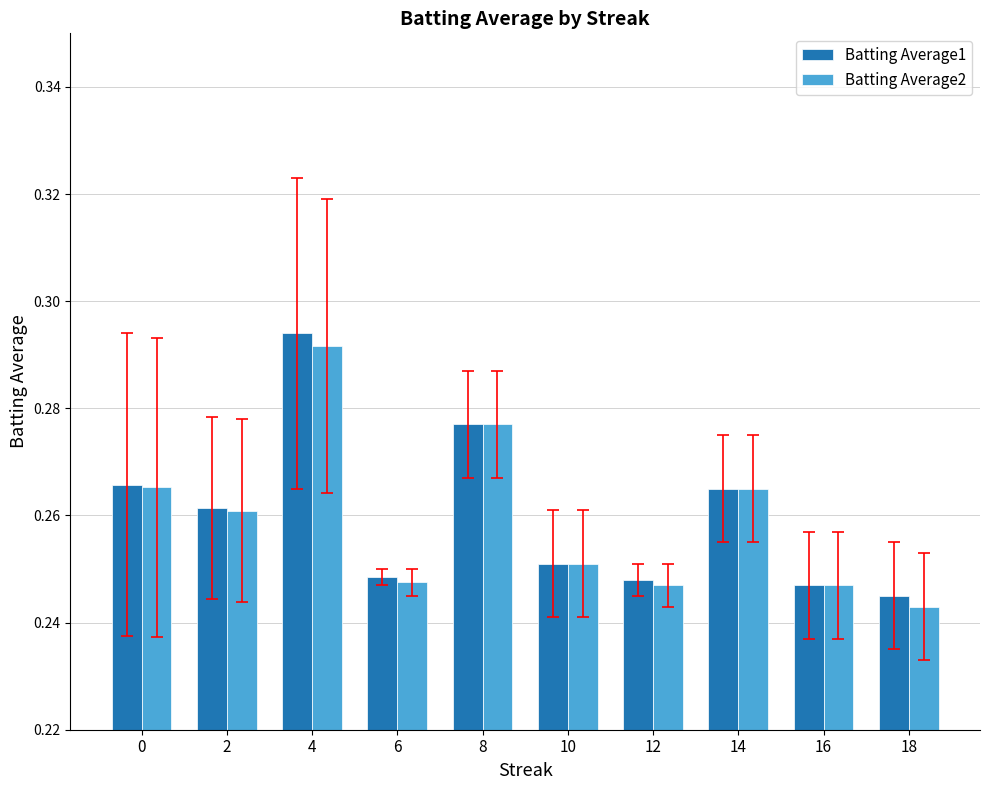

At which category does the chart reach its minimum across all series?

18